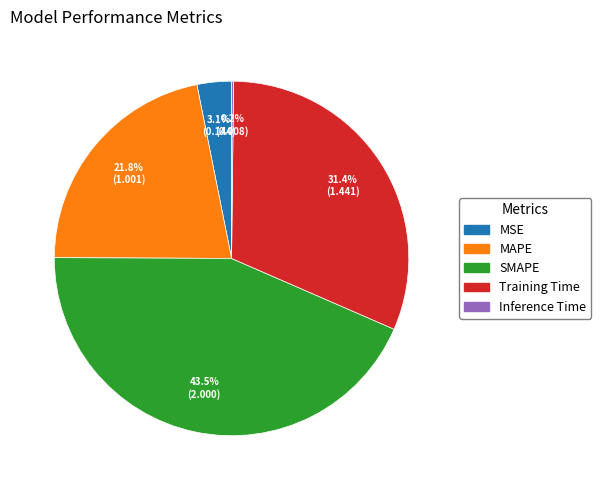

The Training Time slice represents 44% of the pie. True or false?

False